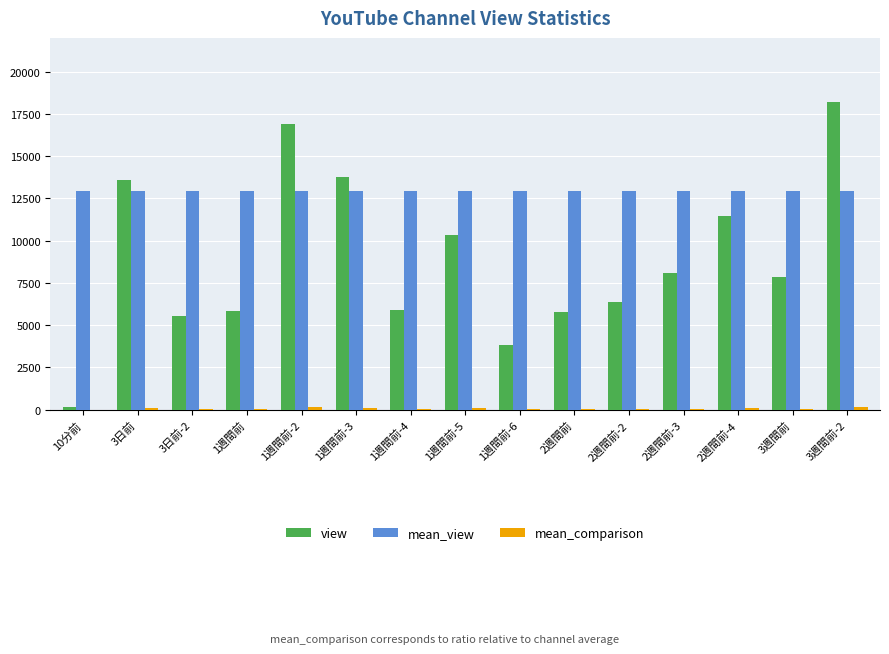

The value of mean_view at 1週間前-5 is 12953. True or false?

True